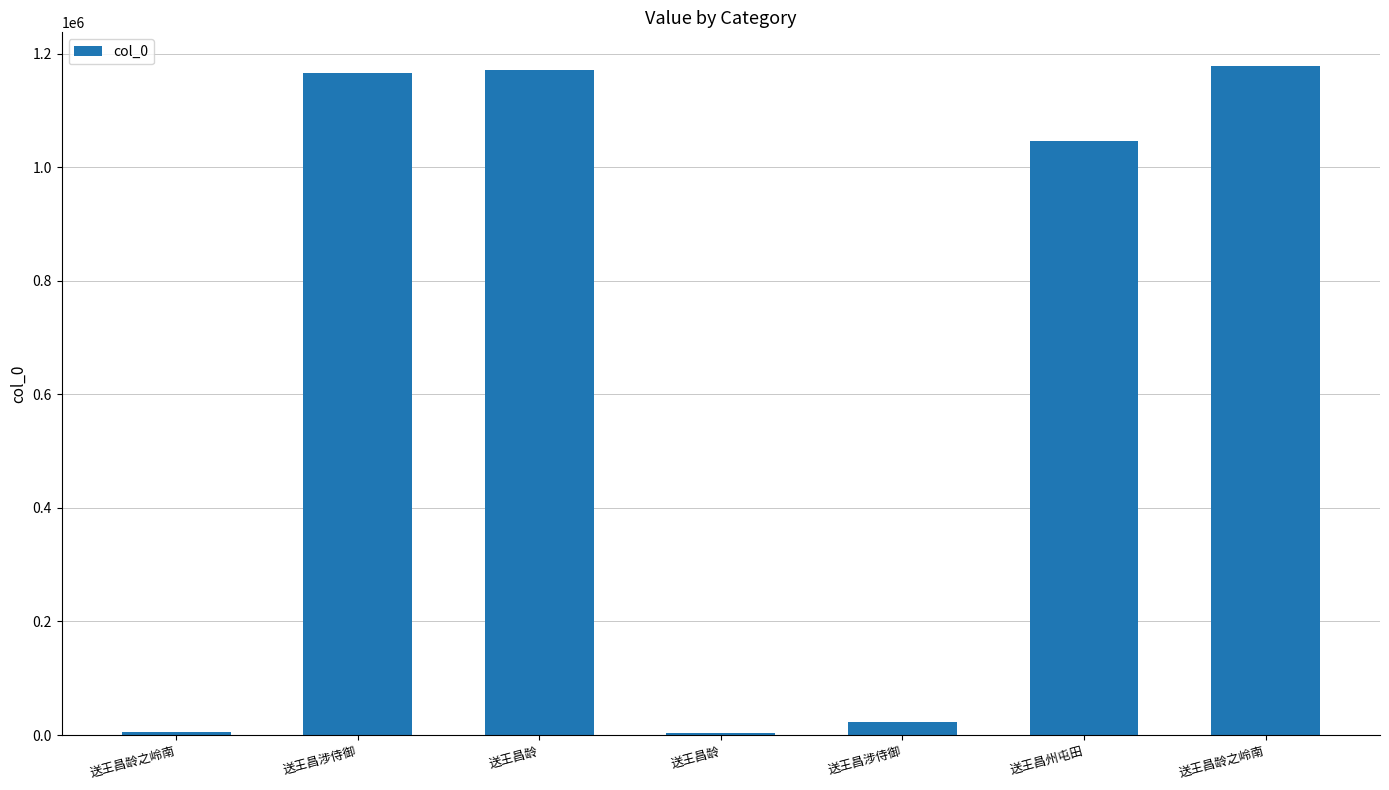

The chart shows a value of 437807 at 送王昌龄之岭南. True or false?

False